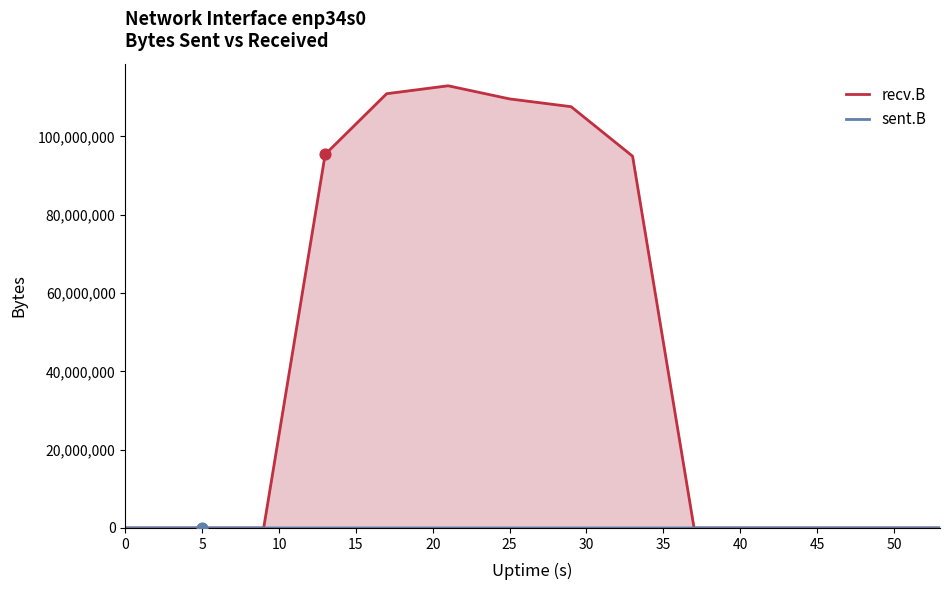

Which series has the largest Y range (max minus min)?

recv.B